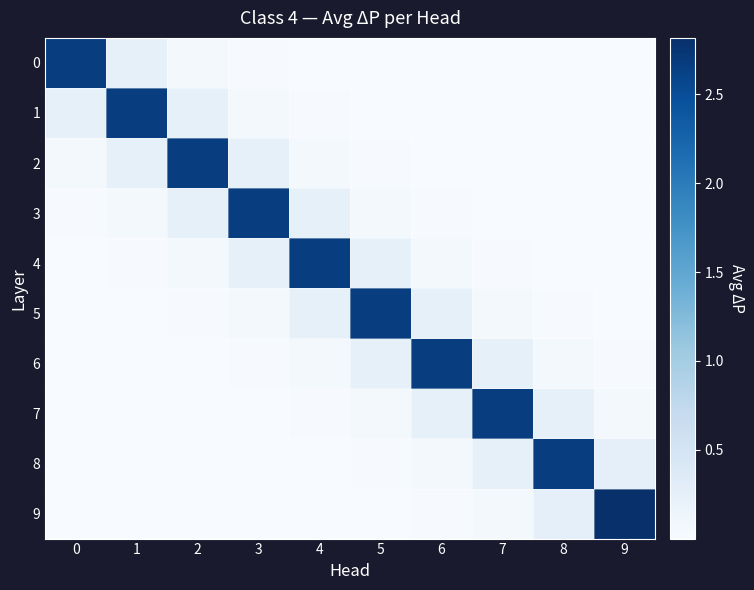

Rank the series by their maximum value, from highest to lowest.

9, 8, 7, 6, 5, 4, 3, 2, 1, 0